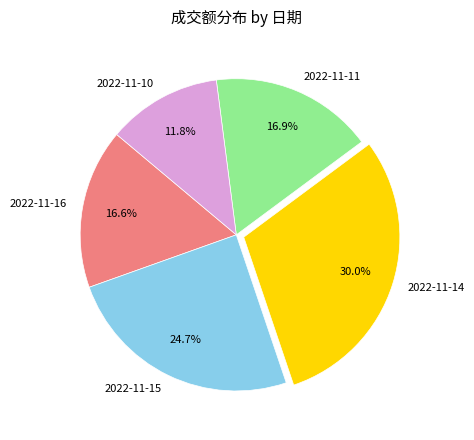

To the nearest percent, what portion does 2022-11-16 represent?

17%